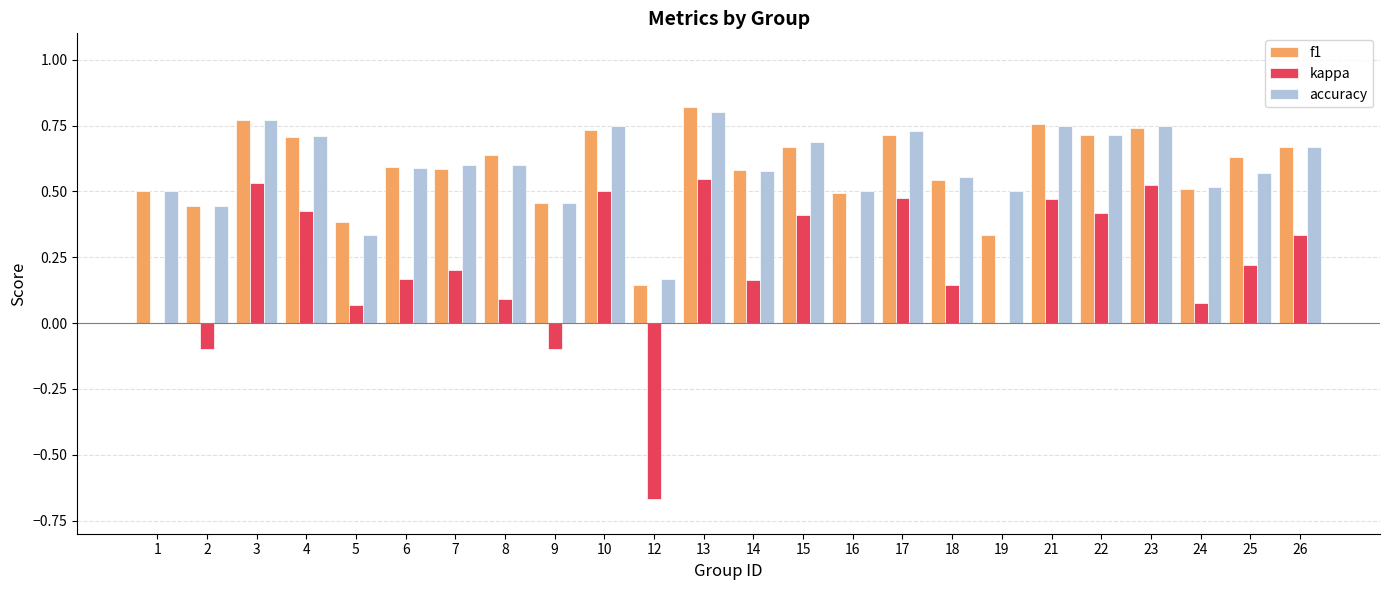

Does the chart contain stacked bars?

No